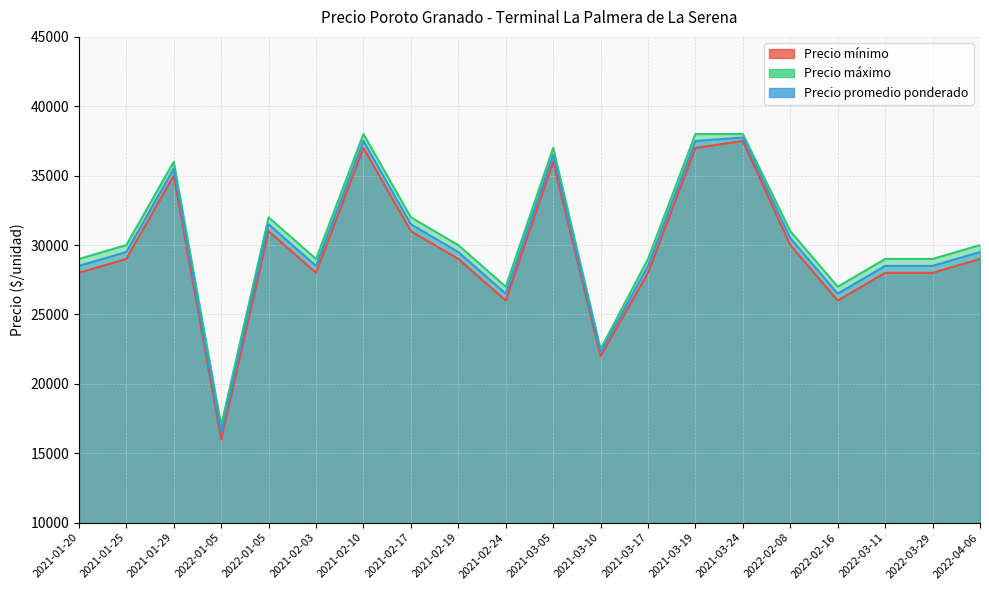

Does the chart display data point markers on the line(s)?

No